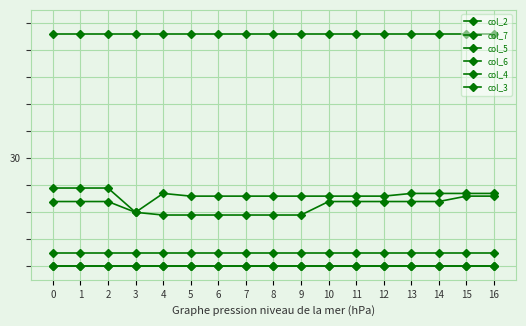

True or false: col_7 and col_6 cross at least once.

False